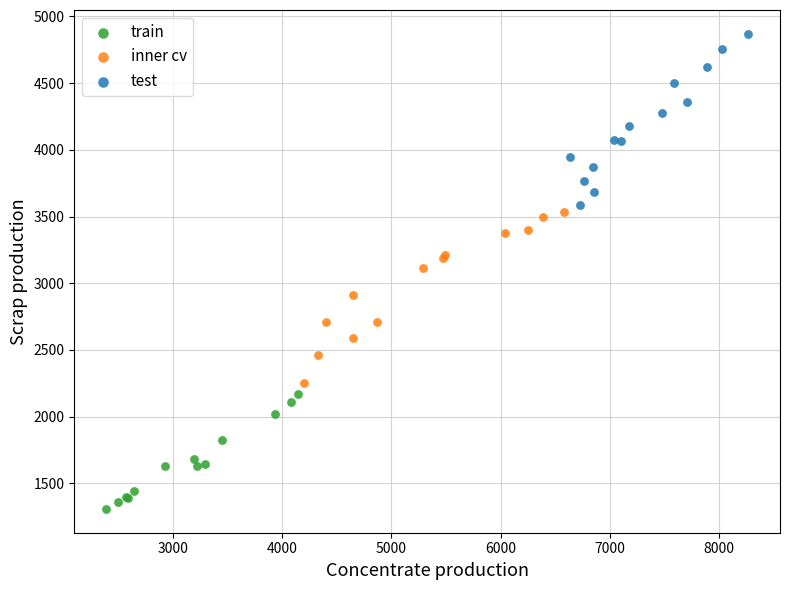

Which series contains the highest Y value?

test